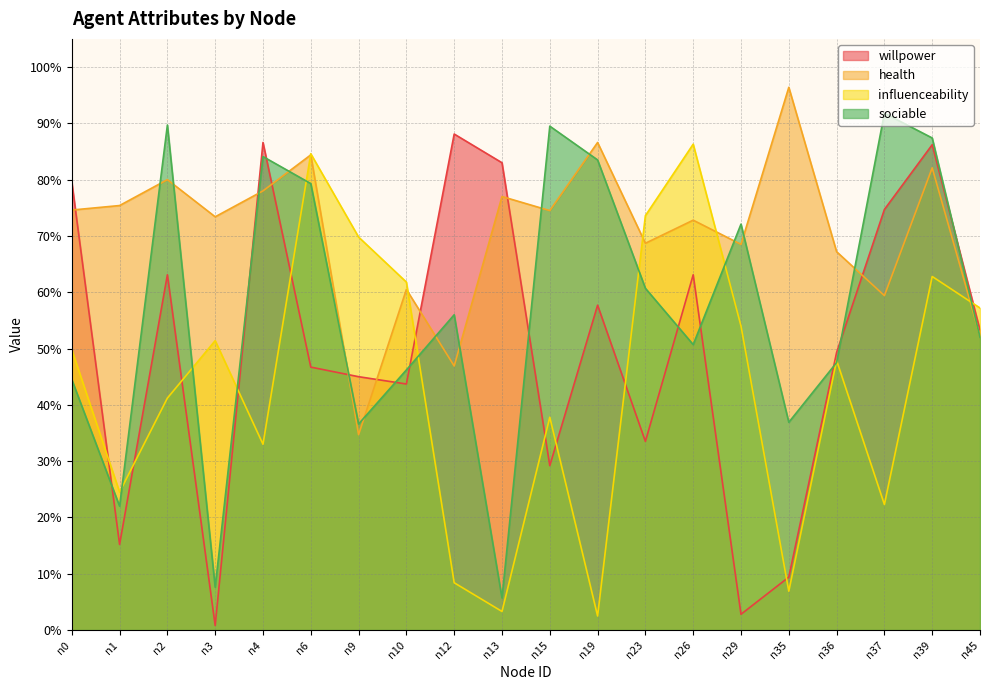

Is the value of sociable at n10 greater than the value of influenceability at n13?

Yes